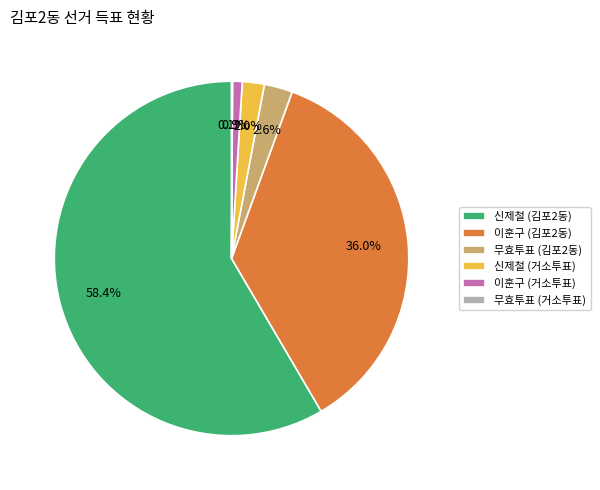

Between 이훈구 (김포2동) and 무효투표 (김포2동), which is larger?

이훈구 (김포2동)